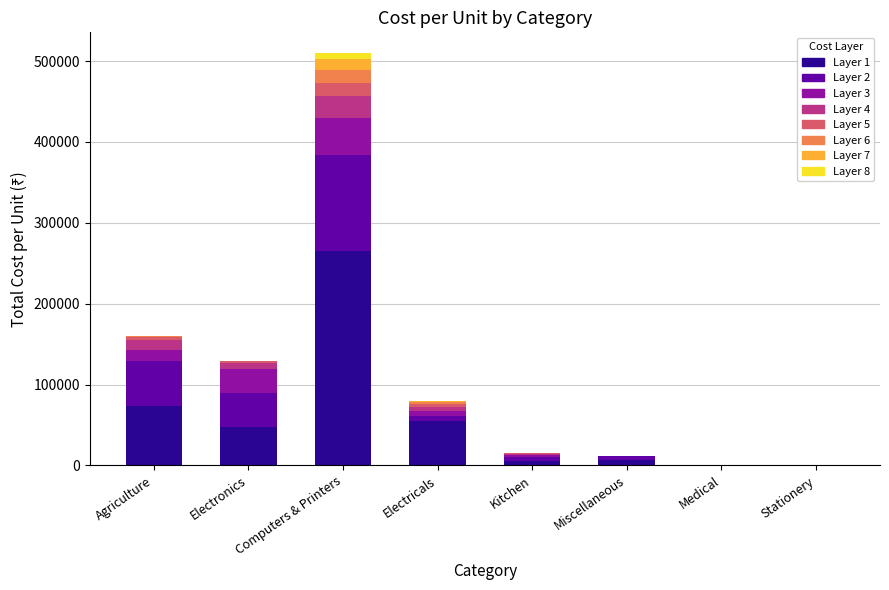

True or false: Item 5 has a value of 4694 at Electronics.

False